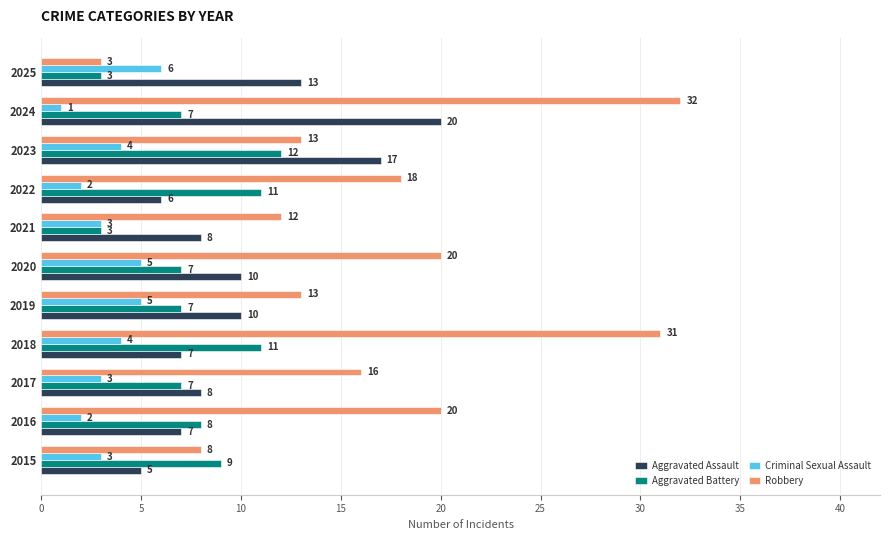

The Aggravated Assault series shows 2 at 2016. True or false?

False